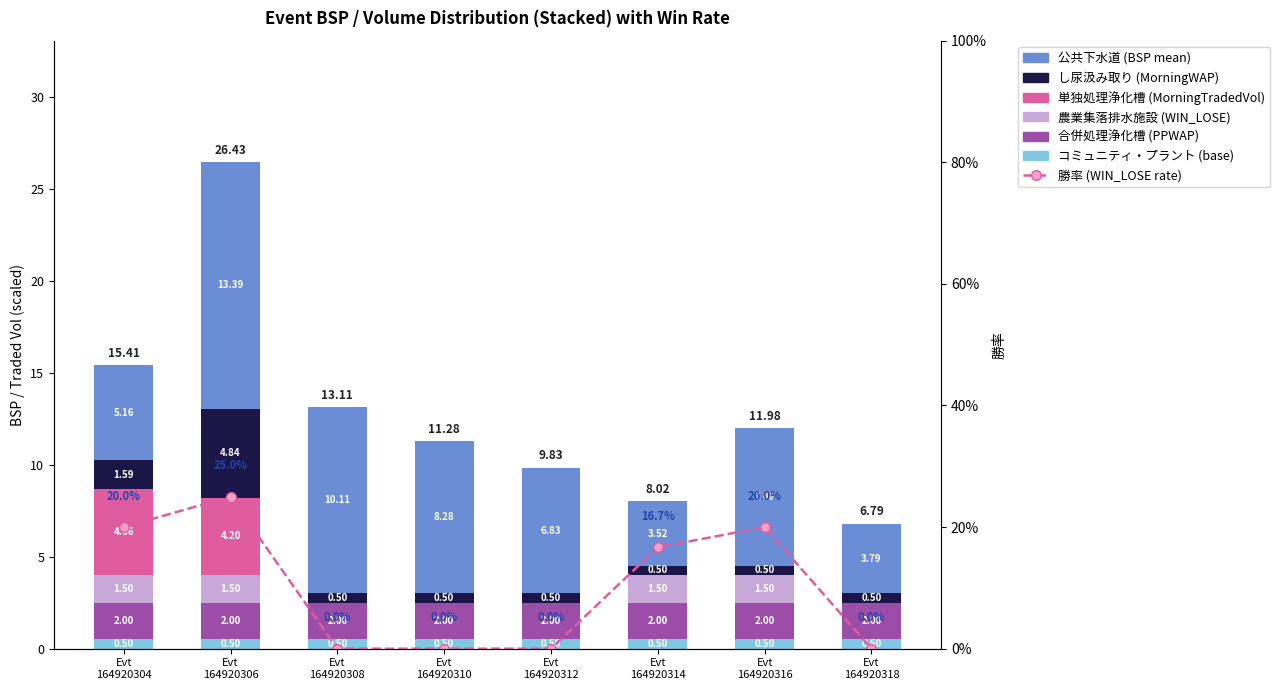

What is the difference between the second highest and second lowest values in the MORNINGWAP_mean series?

1.1